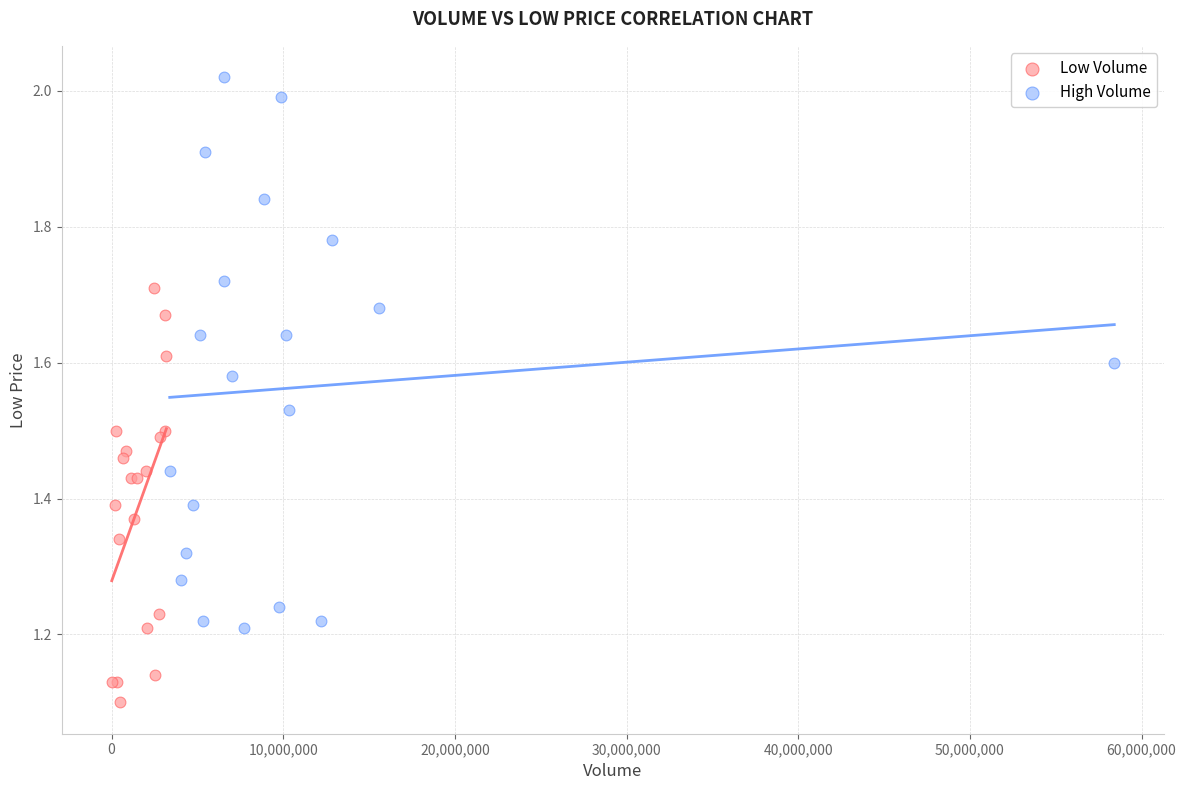

What are all the series names shown in the legend?

Low Volume, High Volume